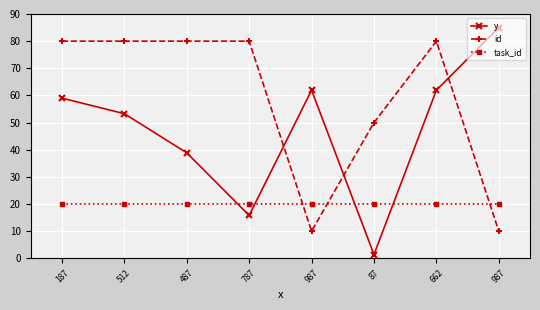

Reading left to right, what are all the values shown in this chart?

y: 59.0	53.3	38.9	15.8	61.9	1.4	61.9	85.0
id: 80.0	80.0	80.0	80.0	10.0	50.0	80.0	10.0
task_id: 20.0	20.0	20.0	20.0	20.0	20.0	20.0	20.0